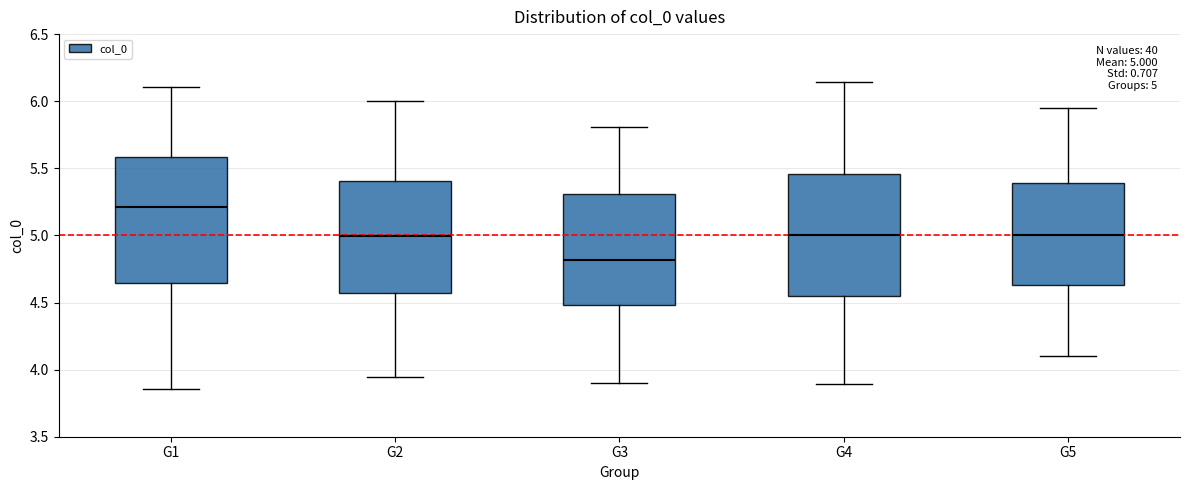

Which box's median line is the highest?

G1